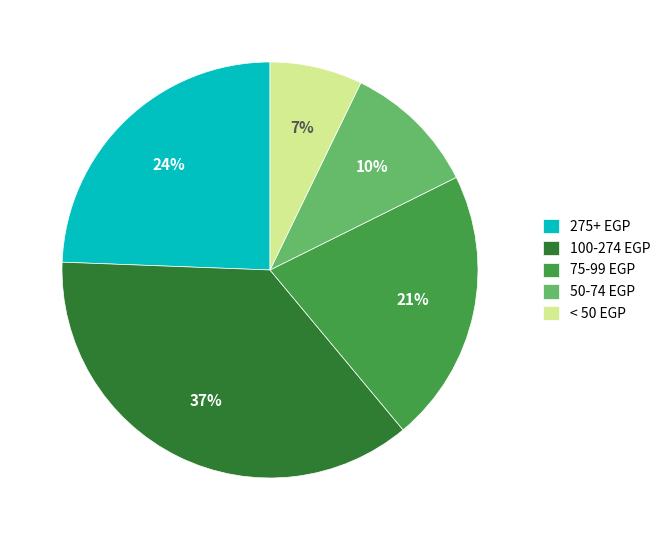

Approximately how many times larger is the value at 75-99 EGP compared to < 50 EGP?

3.0